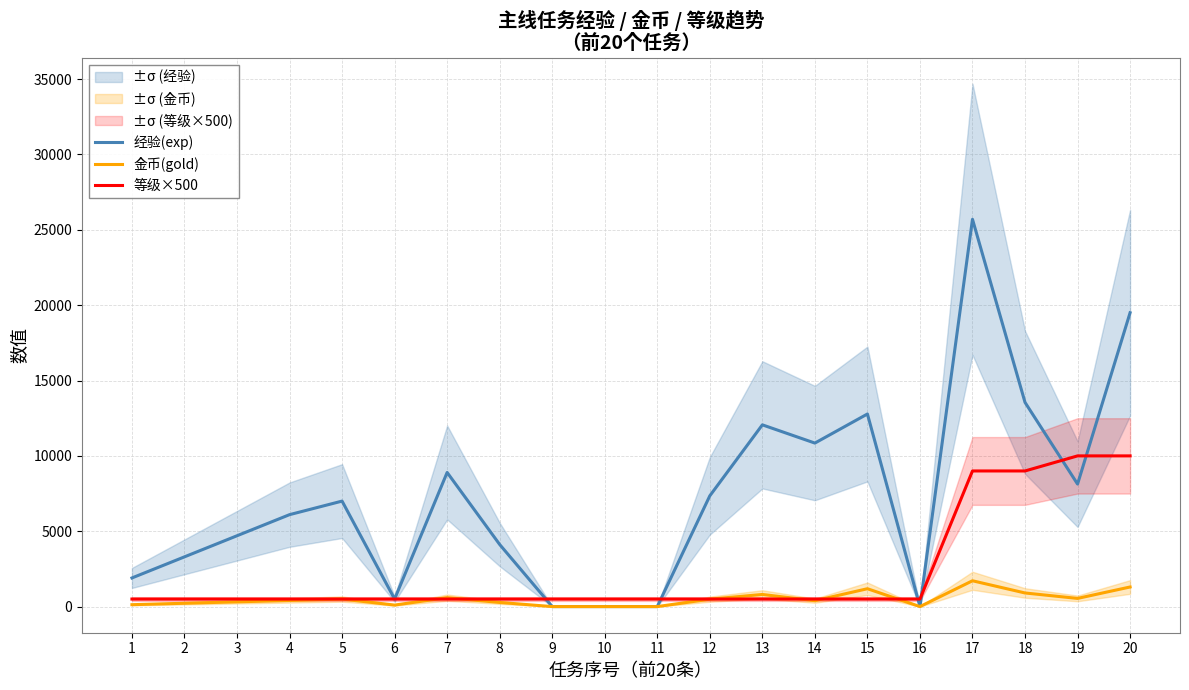

Reading left to right, what are all the values shown in this chart?

经验(exp): 1=1900	2=3300	3=4700	4=6100	5=7000	6=500	7=8900	8=4120	9=0	10=0	11=0	12=7350	13=12060	14=10850	15=12780	16=0	17=25700	18=13550	19=8130	20=19500
金币(gold): 1=126	2=220	3=313	4=406	5=500	6=100	7=593	8=274	9=0	10=0	11=0	12=490	13=804	14=390	15=1185	16=0	17=1713	18=903	19=542	20=1300
等级×500: 1=500	2=500	3=500	4=500	5=500	6=500	7=500	8=500	9=500	10=500	11=500	12=500	13=500	14=500	15=500	16=500	17=9000	18=9000	19=10000	20=10000